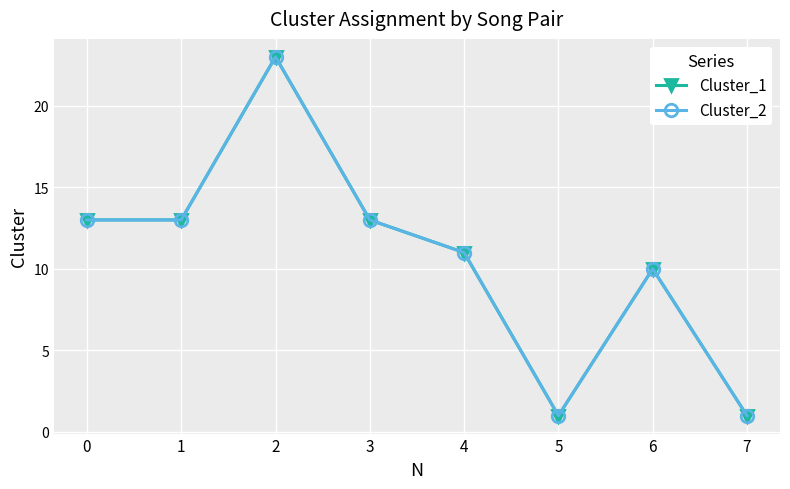

True or false: Cluster_1 and Cluster_2 cross at least once.

False